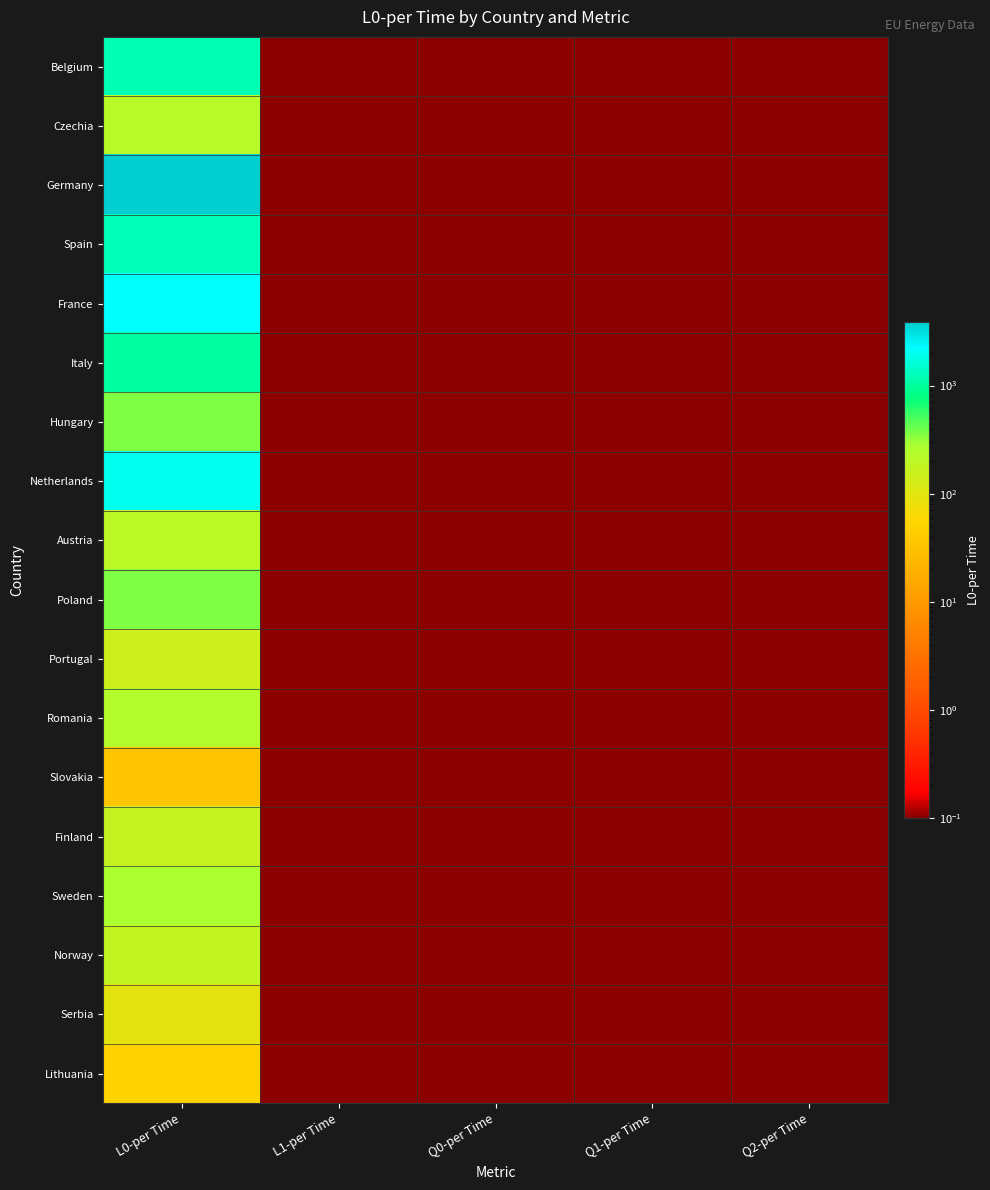

Which series has the widest spread of values?

Germany